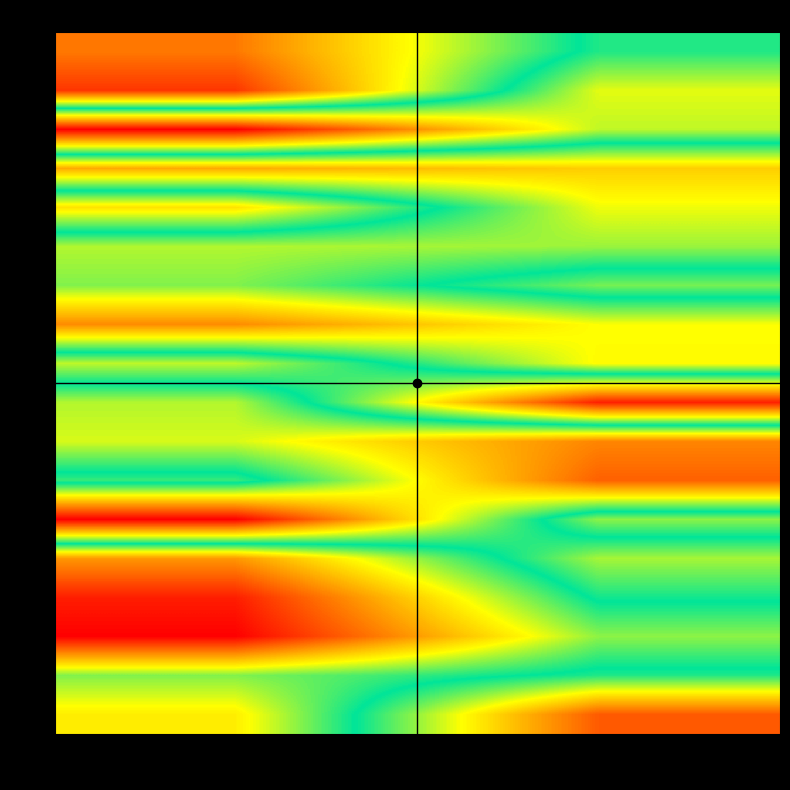

What is the total value across all series at a?

1115